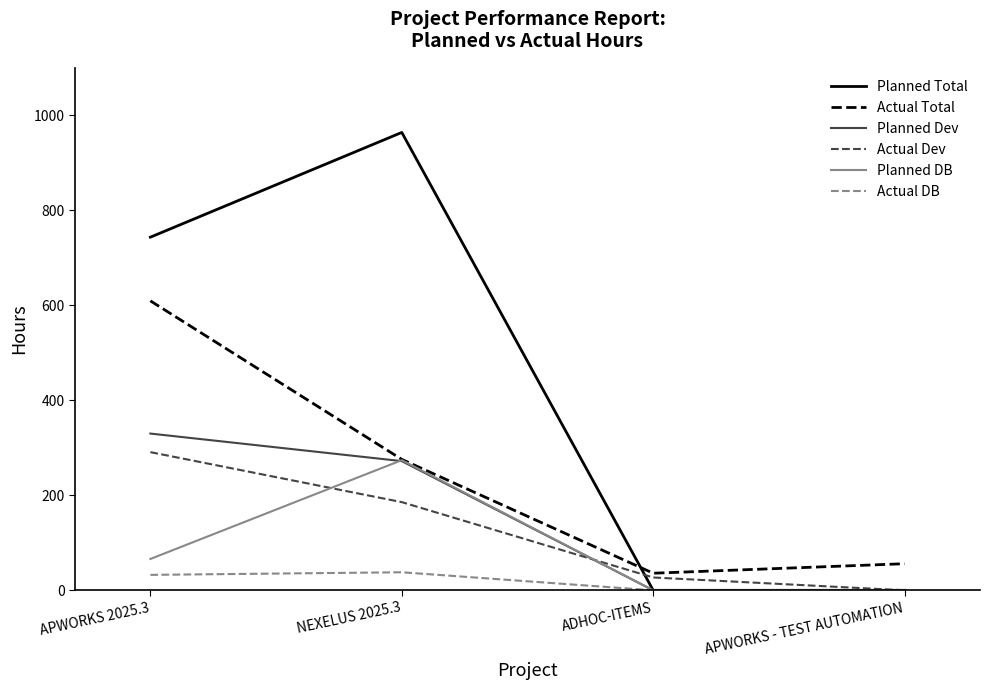

Which category has the highest value across all series?

NEXELUS 2025.3